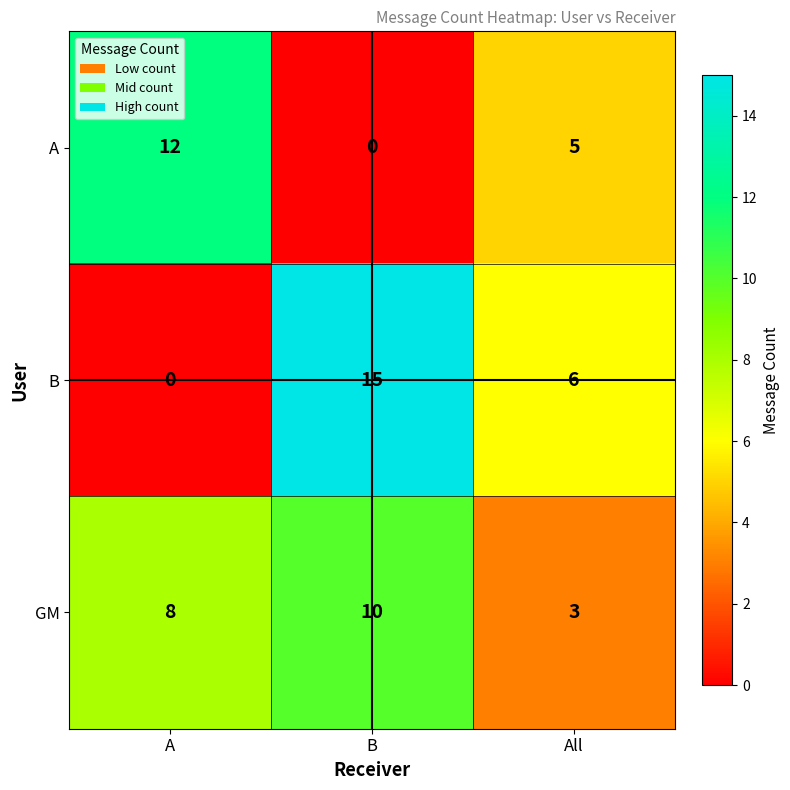

At which label does A first exceed 5?

A